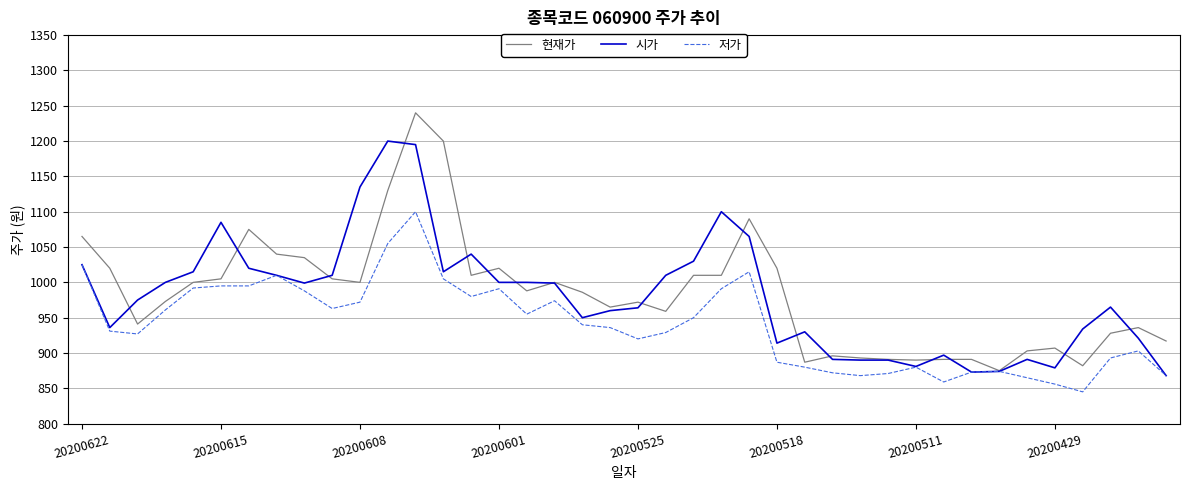

True or false: 저가 has more than 1 interior local peaks.

True